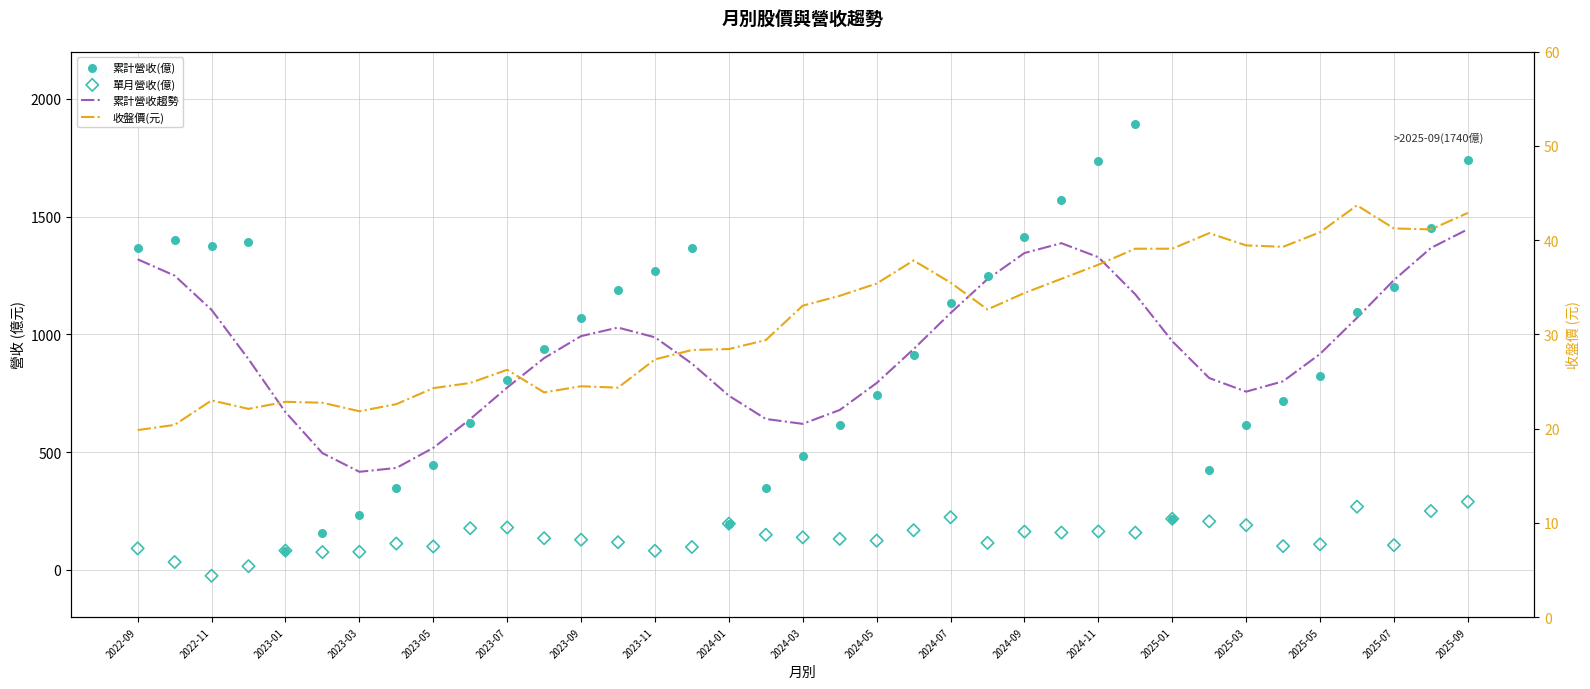

Which series contains the highest Y value?

累計營收(億)